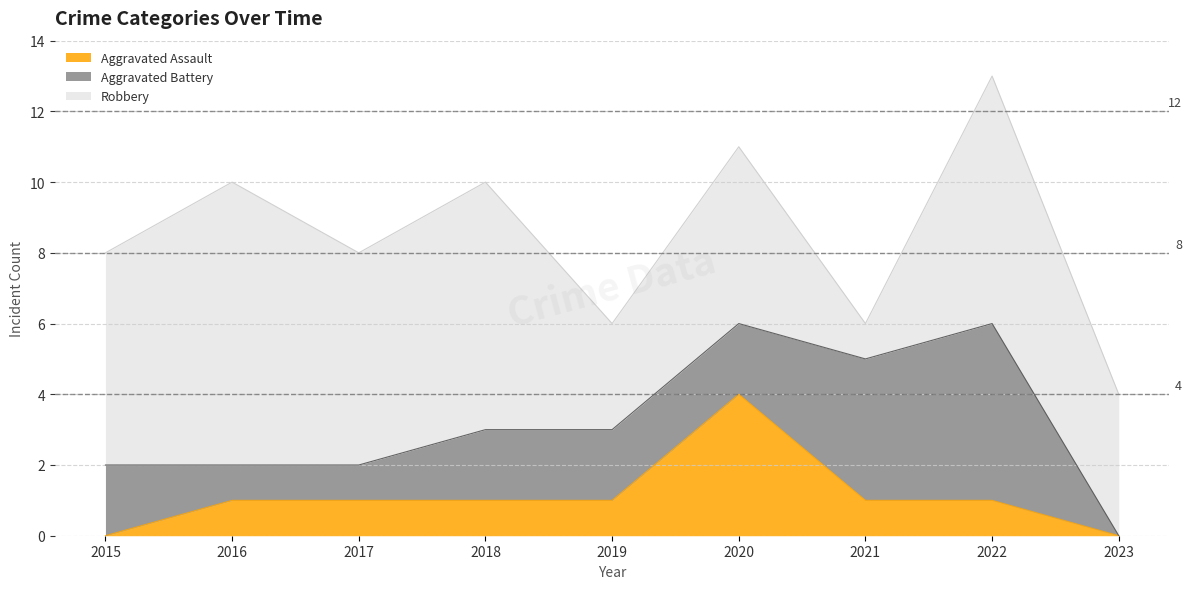

At 2018, list the series in order from smallest to largest.

Aggravated Assault, Aggravated Battery, Robbery